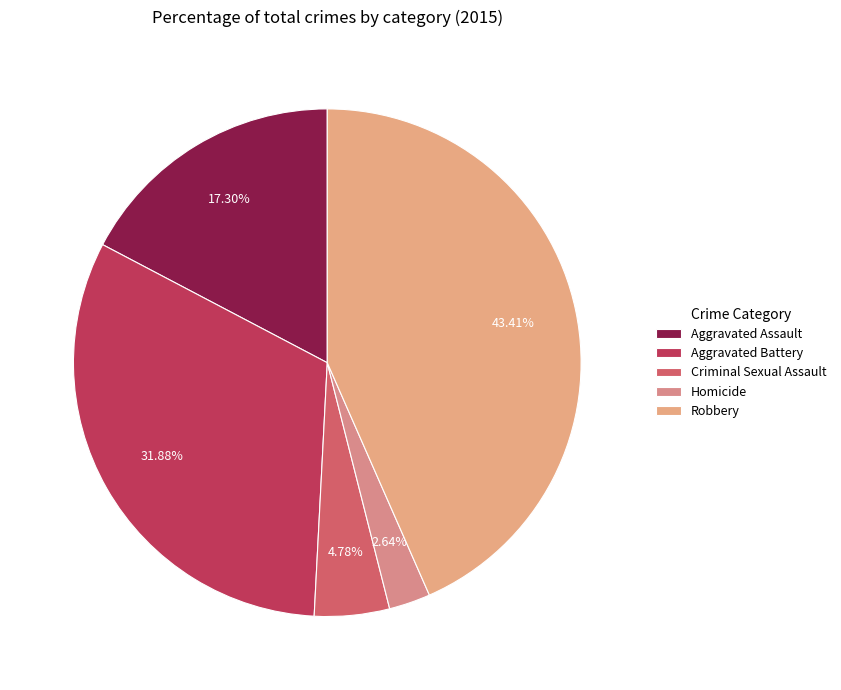

Is it true that Robbery is 43% of the pie?

True